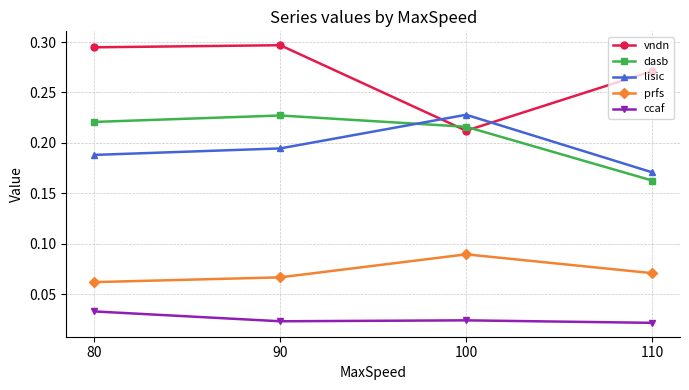

Which series has the widest spread of values?

vndn